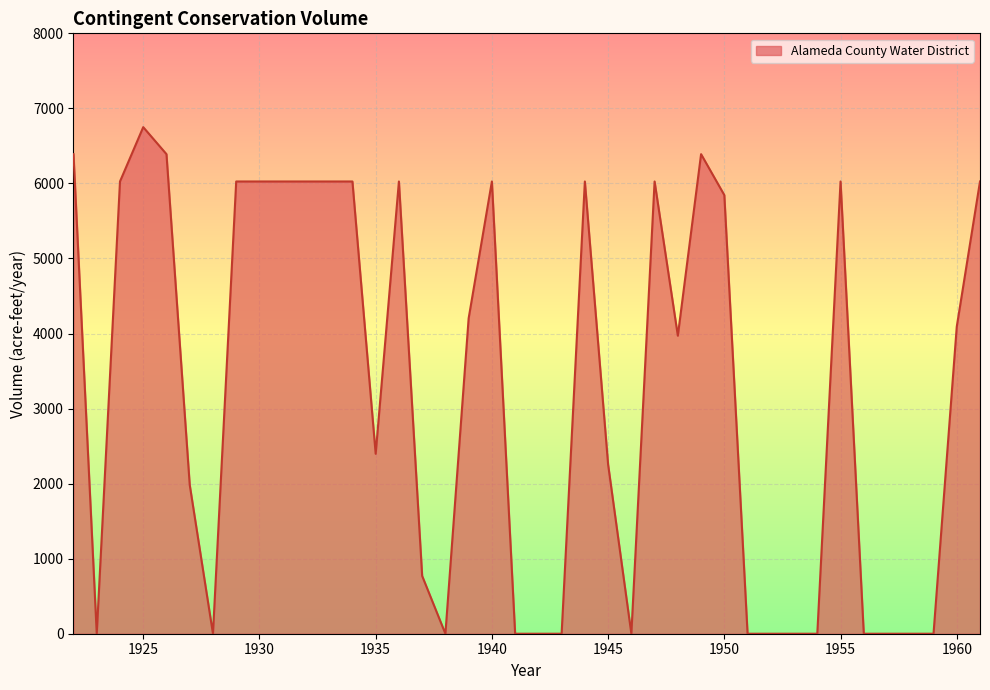

What is the difference between the maximum and minimum values?

6750.0